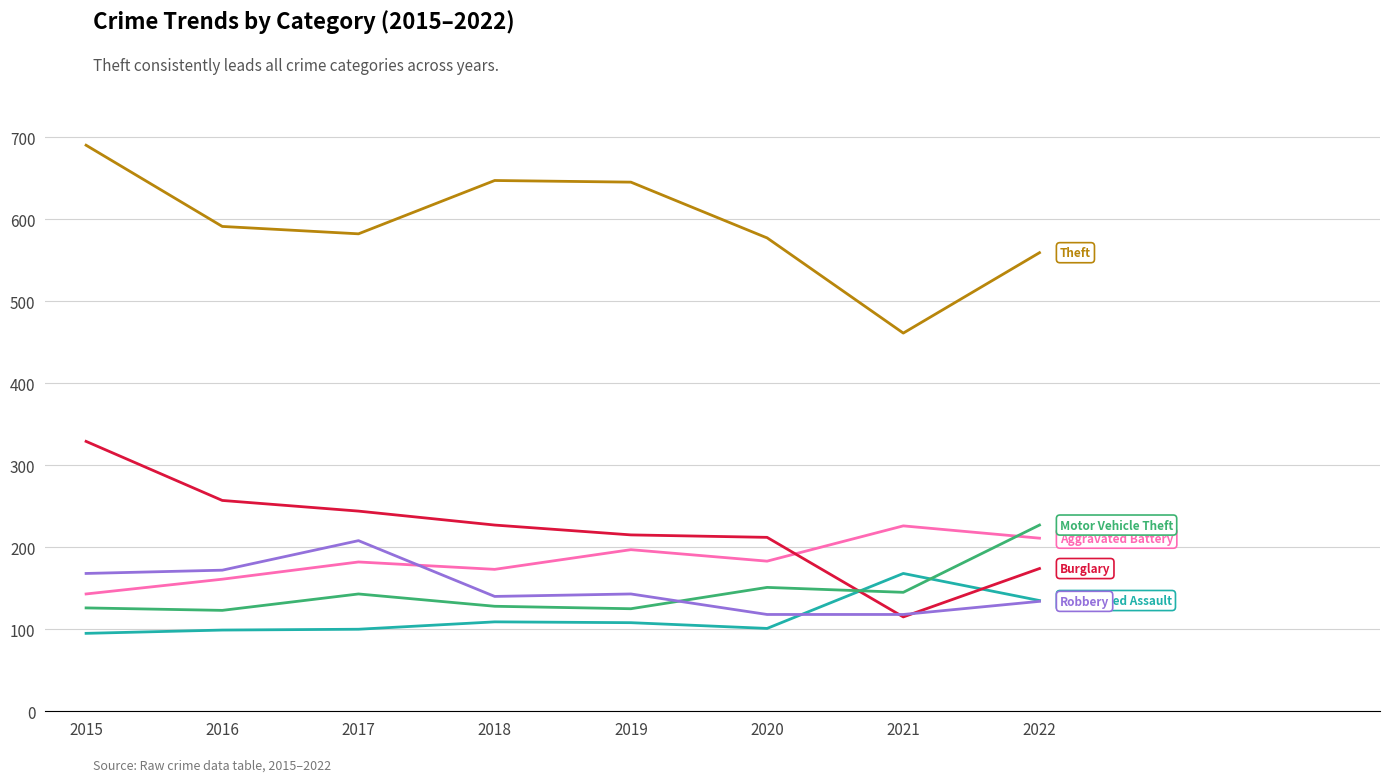

What is the difference between the highest and lowest values at 2016?

492